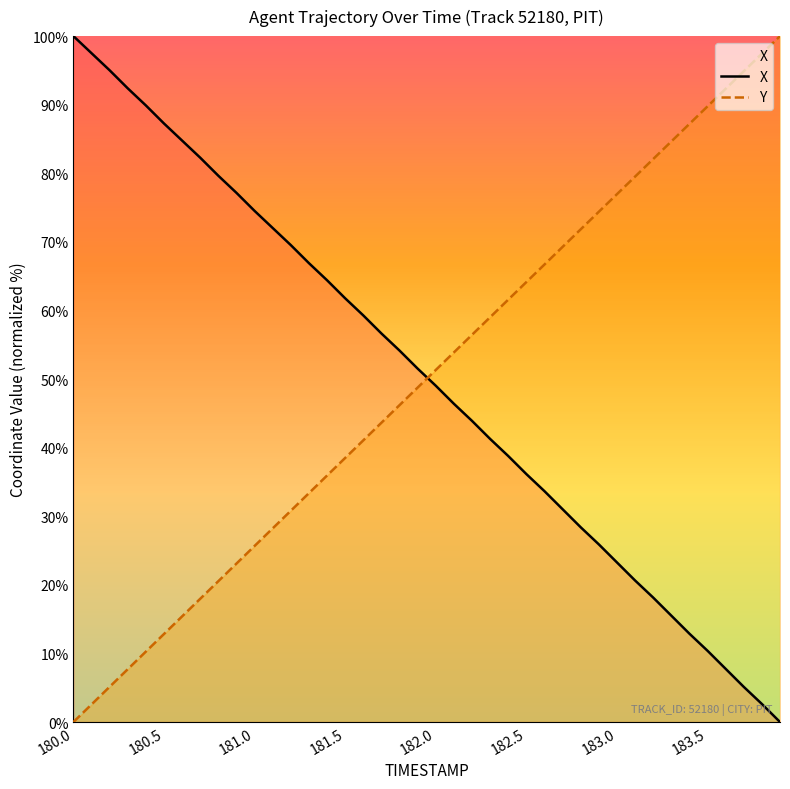

Between which two adjacent categories do X and Y first intersect?

181.9 and 182.0